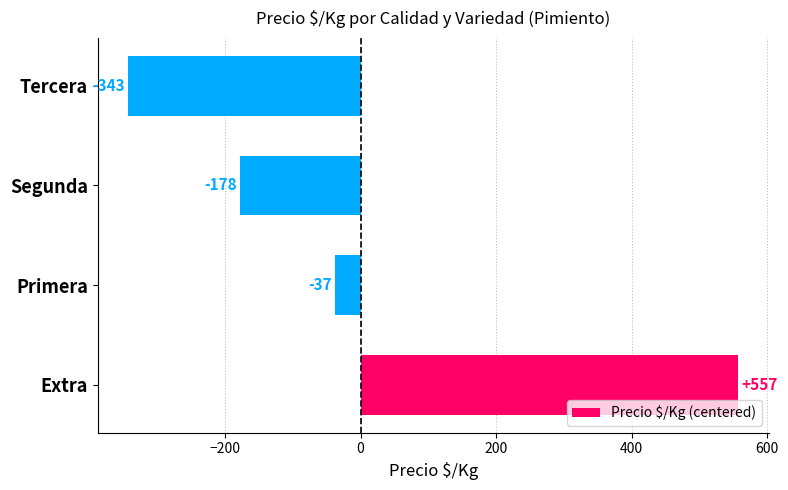

Which label corresponds to the largest value in the chart?

Extra